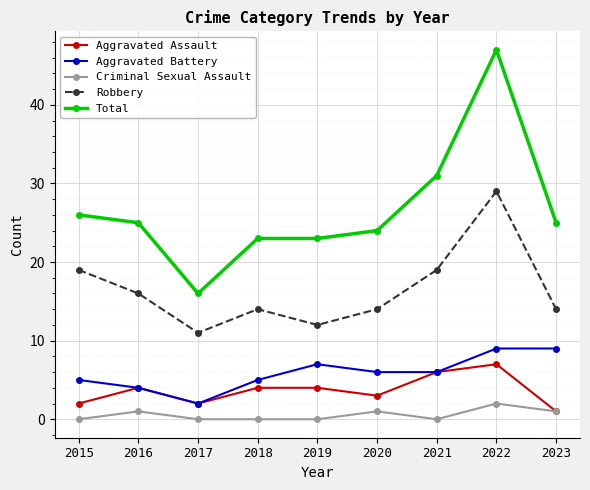

What is the total value across all series at 2018?

46